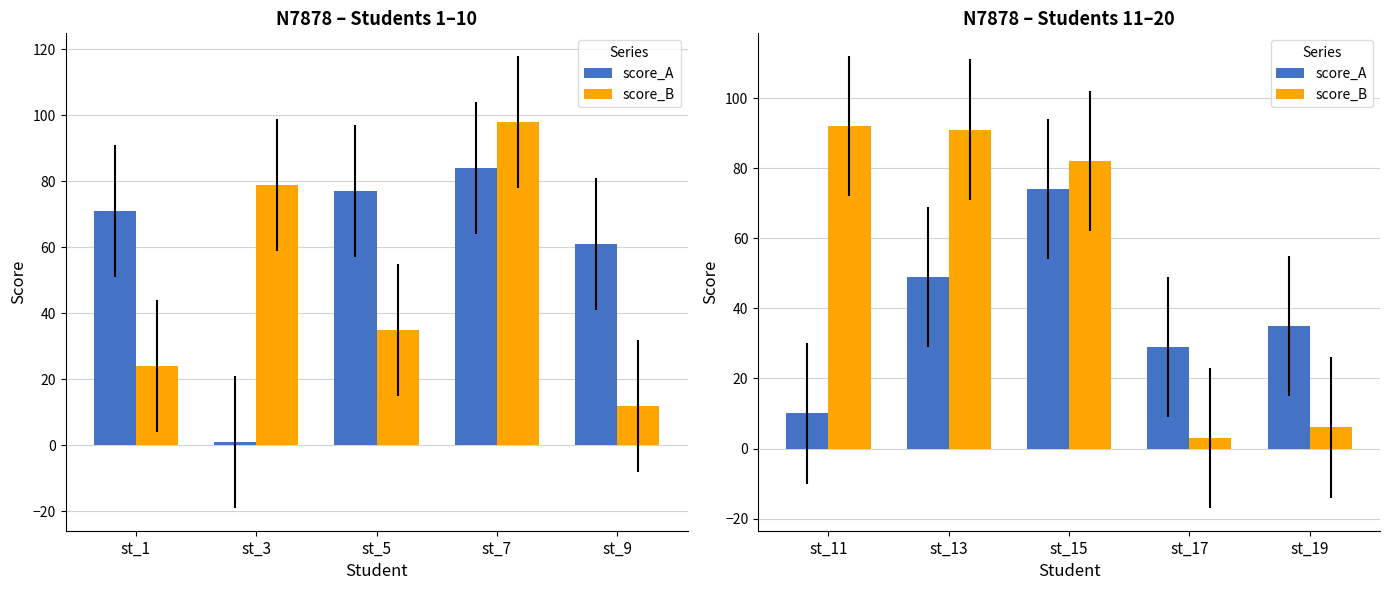

Count the number of categories in the chart.

5